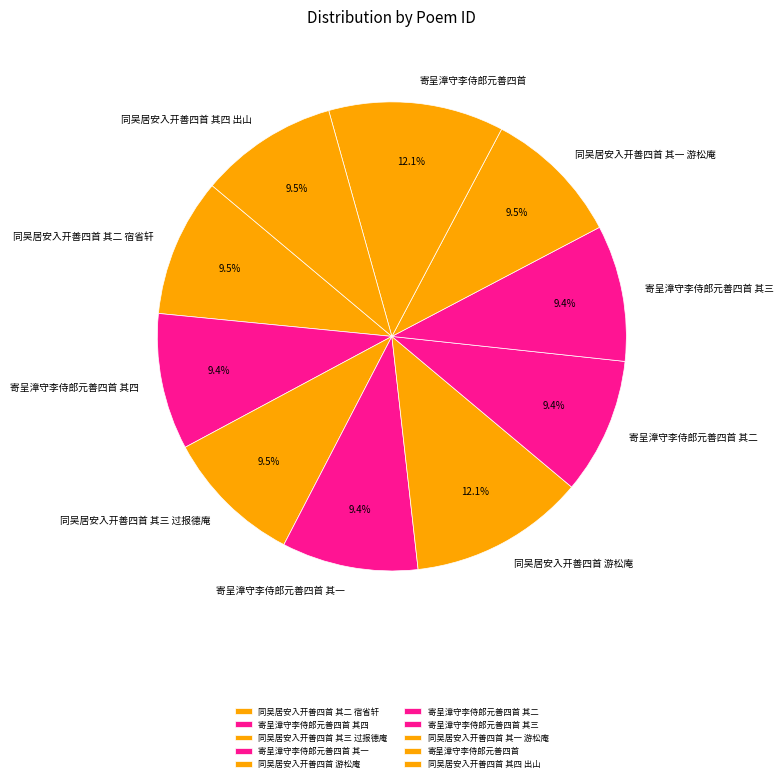

Approximately how many times larger is the value at 寄呈漳守李侍郎元善四首 其三 compared to 寄呈漳守李侍郎元善四首 其四?

1.0